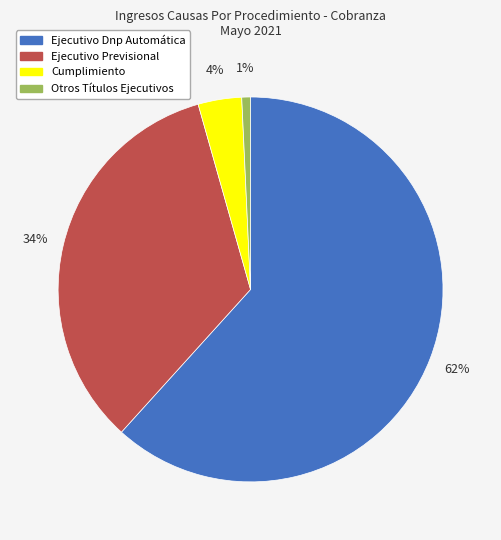

True or false: Ejecutivo Dnp Automática accounts for 62% of the total.

True